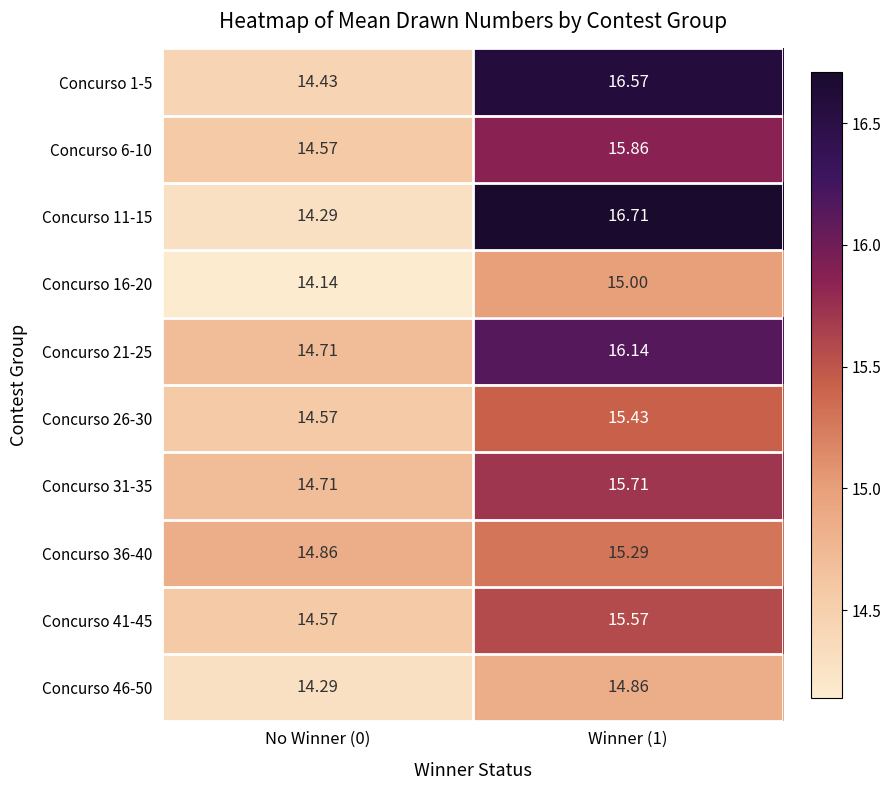

Count the number of data series in this chart.

10